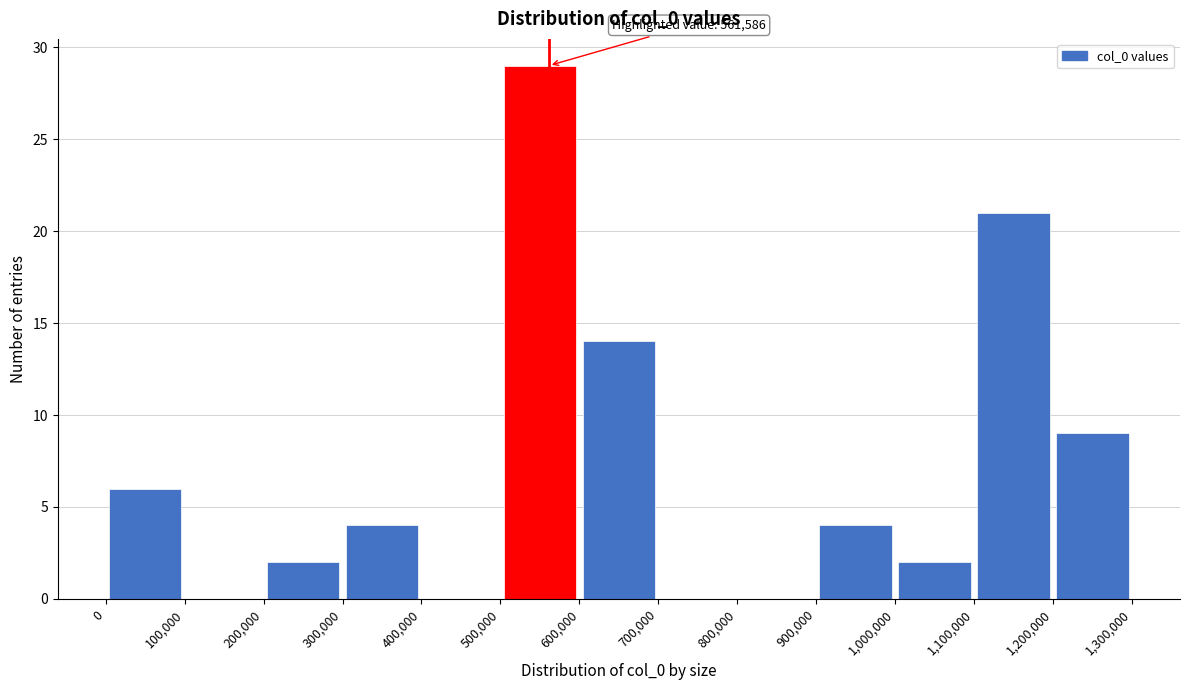

Which range on the x-axis has the tallest bar?

500,000 to 600,000